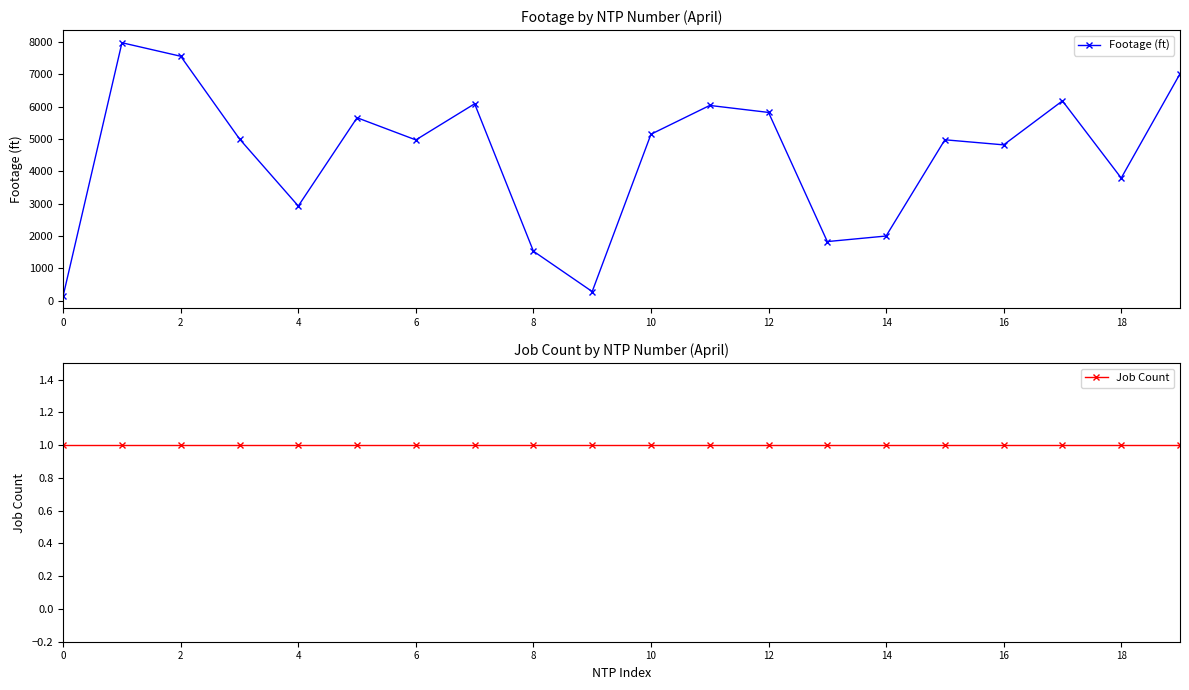

What is the sum of all Job Count values?

20